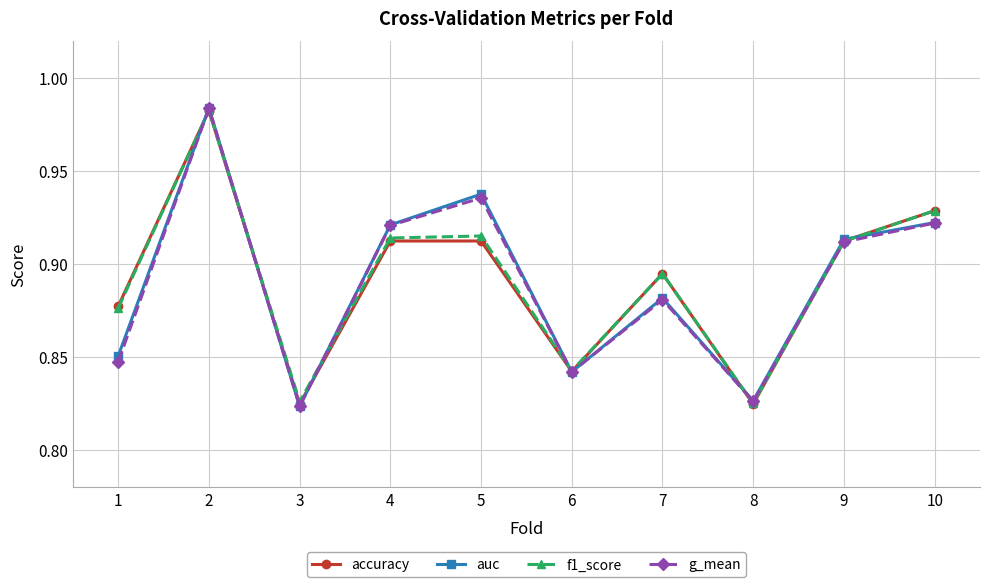

What is the sum of all auc values?

8.9